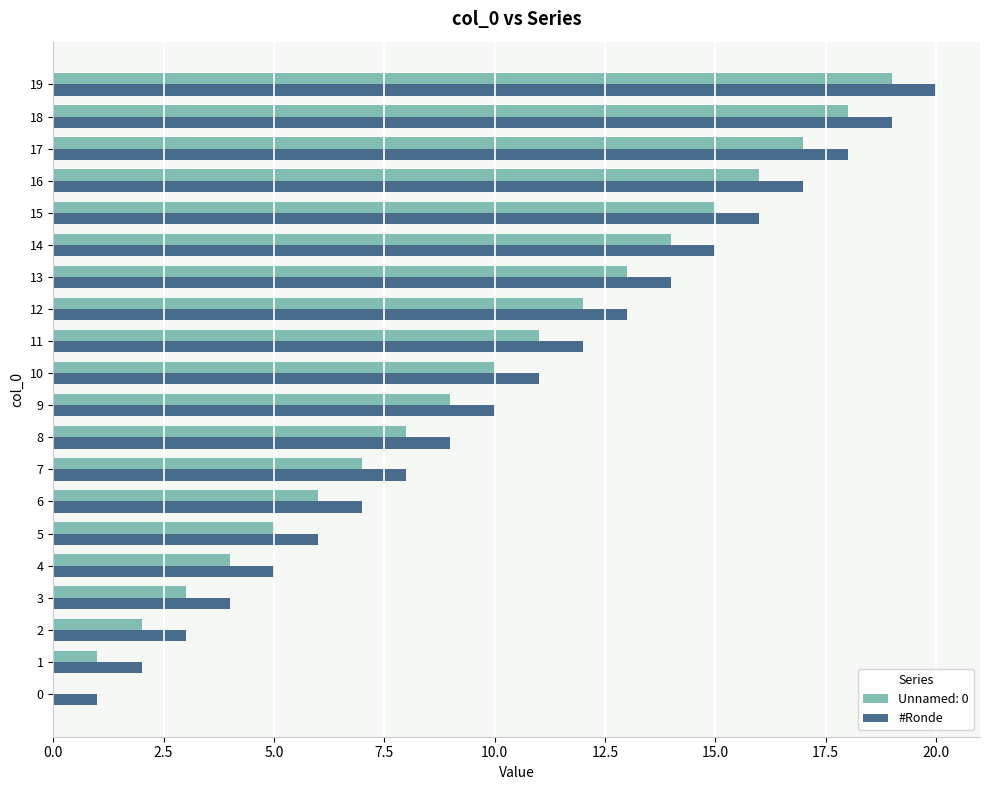

What is the greatest value displayed?

20